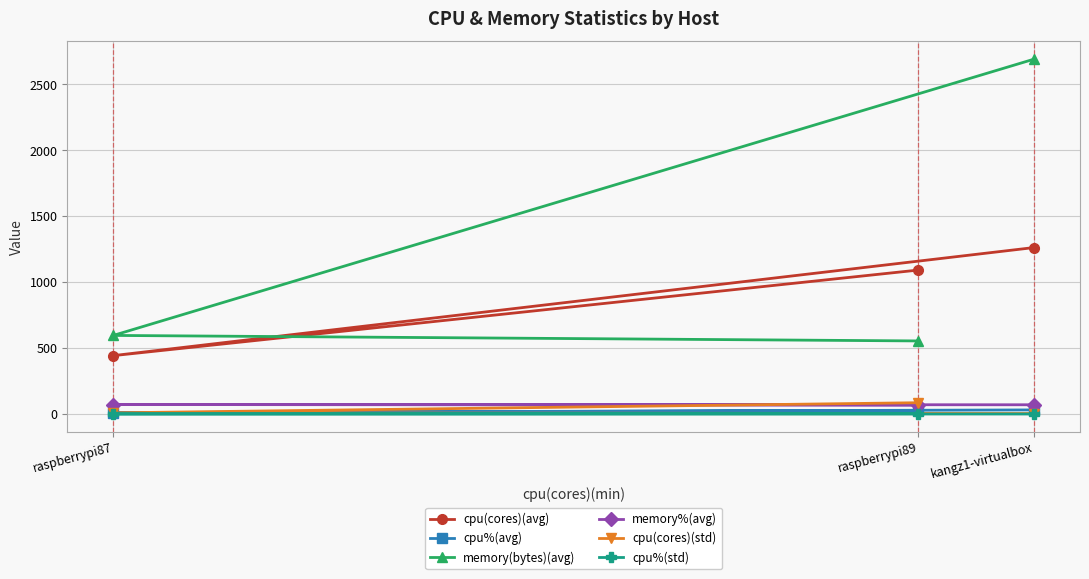

Reading right to left, extract all data points from this chart.

cpu(cores)(avg): raspberrypi89=1091.9	raspberrypi87=442.8	kangz1-virtualbox=1262.4
cpu%(avg): raspberrypi89=27.0	raspberrypi87=10.4	kangz1-virtualbox=31.0
memory(bytes)(avg): raspberrypi89=554.2	raspberrypi87=596.0	kangz1-virtualbox=2691.3
memory%(avg): raspberrypi89=67.0	raspberrypi87=72.0	kangz1-virtualbox=70.0
cpu(cores)(std): raspberrypi89=85.6	raspberrypi87=8.6	kangz1-virtualbox=3.4
cpu%(std): raspberrypi89=2.4	raspberrypi87=0.5	kangz1-virtualbox=0.0